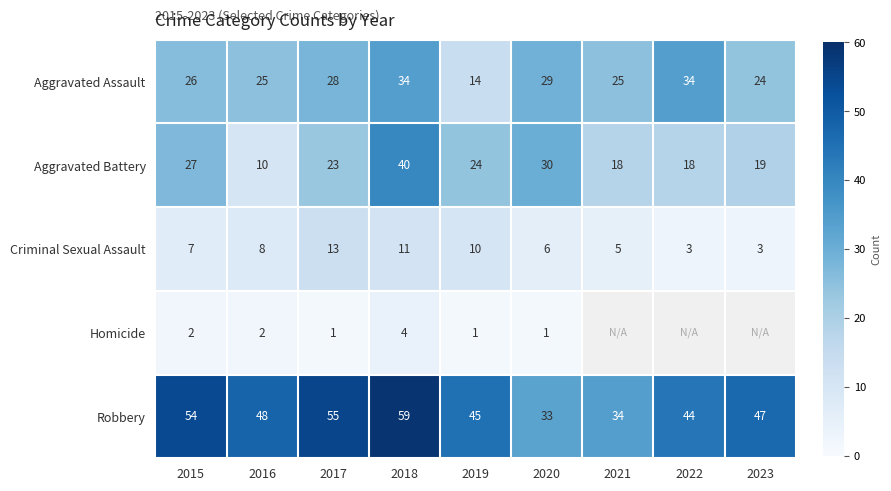

Which category has the highest value in the Criminal Sexual Assault series?

2017